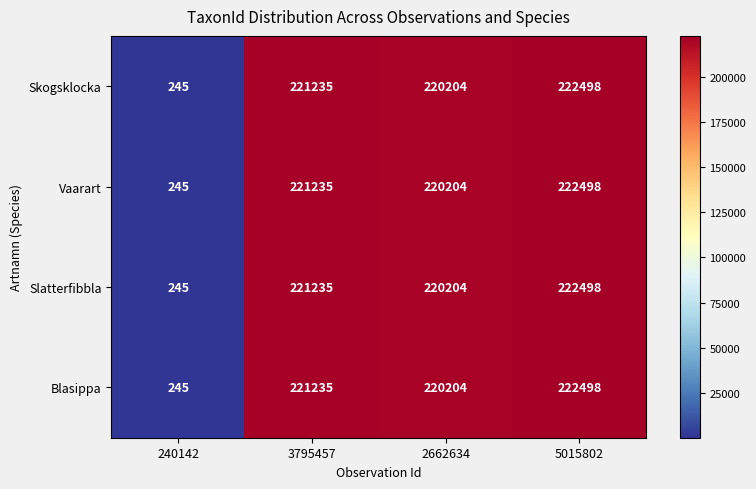

What is the difference between the maximum and minimum values in the Slatterfibbla series?

222253